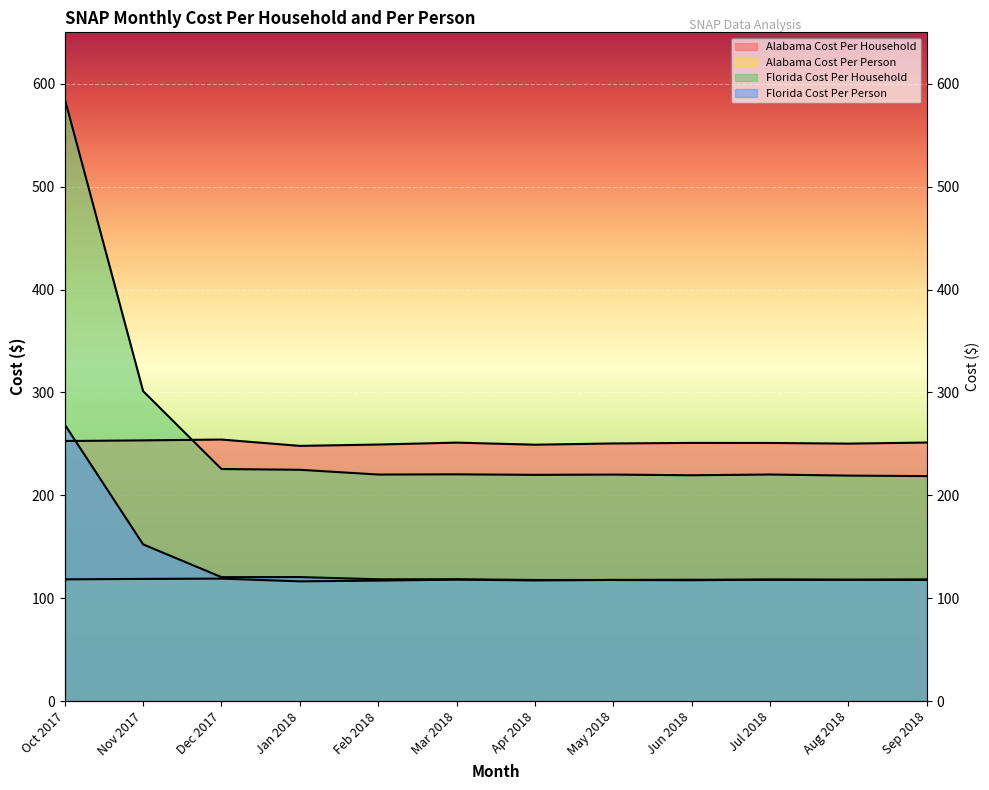

What is the maximum value for Florida Cost Per Person?

268.8